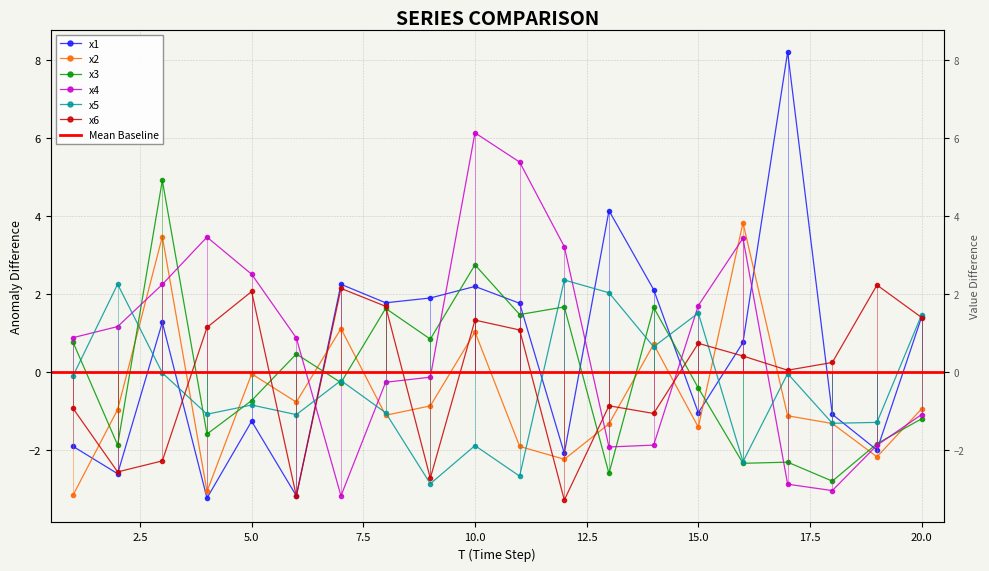

How many times do x5 and x1 cross each other?

8